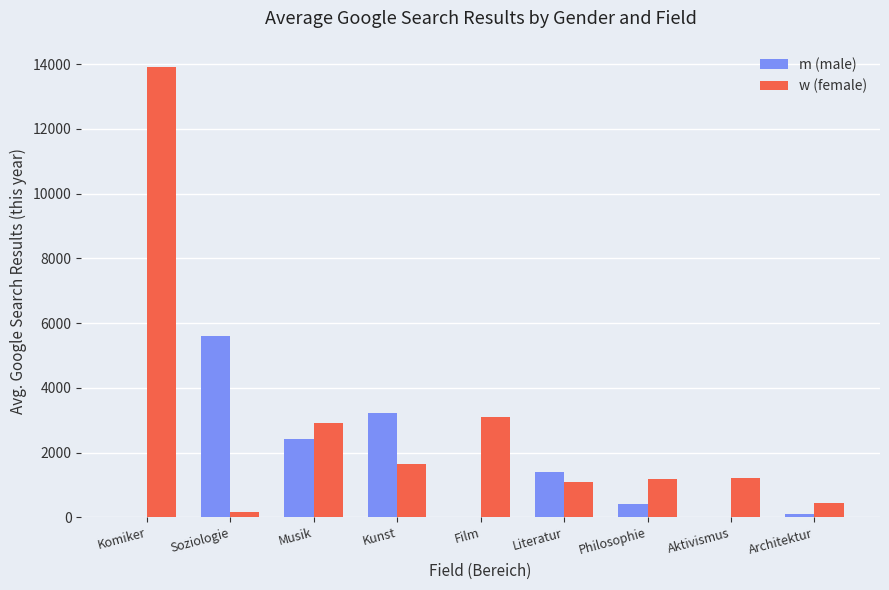

What is the maximum value shown in the chart?

13900.0